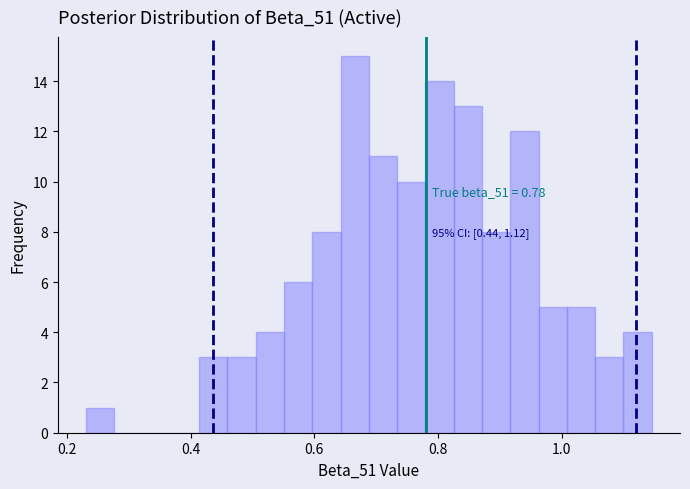

Around what value on the x-axis is the tallest bar? Give the approximate position of its centre, as read against the axis.

0.66